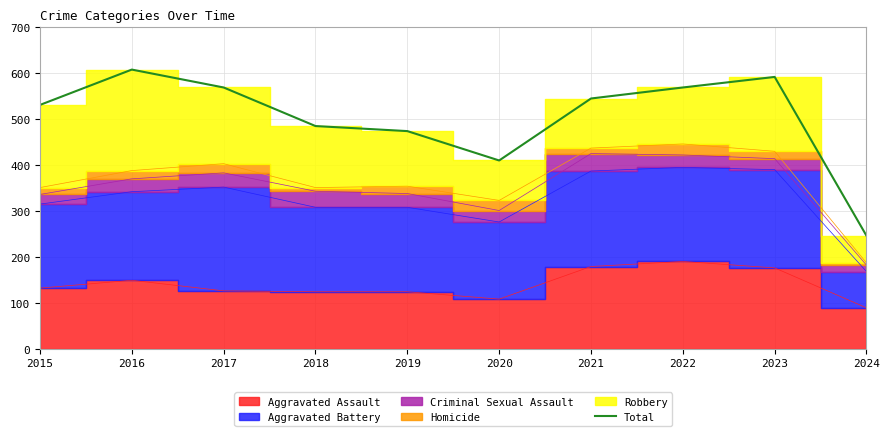

What is the value of the 6th point from the left?

410